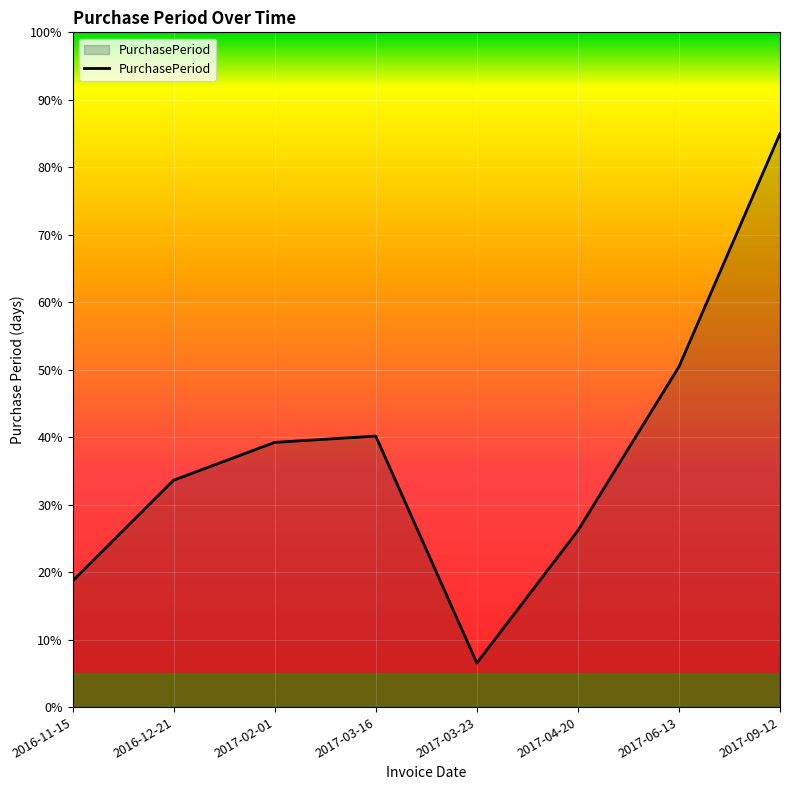

Rank the categories by value from lowest to highest.

2017-03-23, 2016-11-15, 2017-04-20, 2016-12-21, 2017-02-01, 2017-03-16, 2017-06-13, 2017-09-12